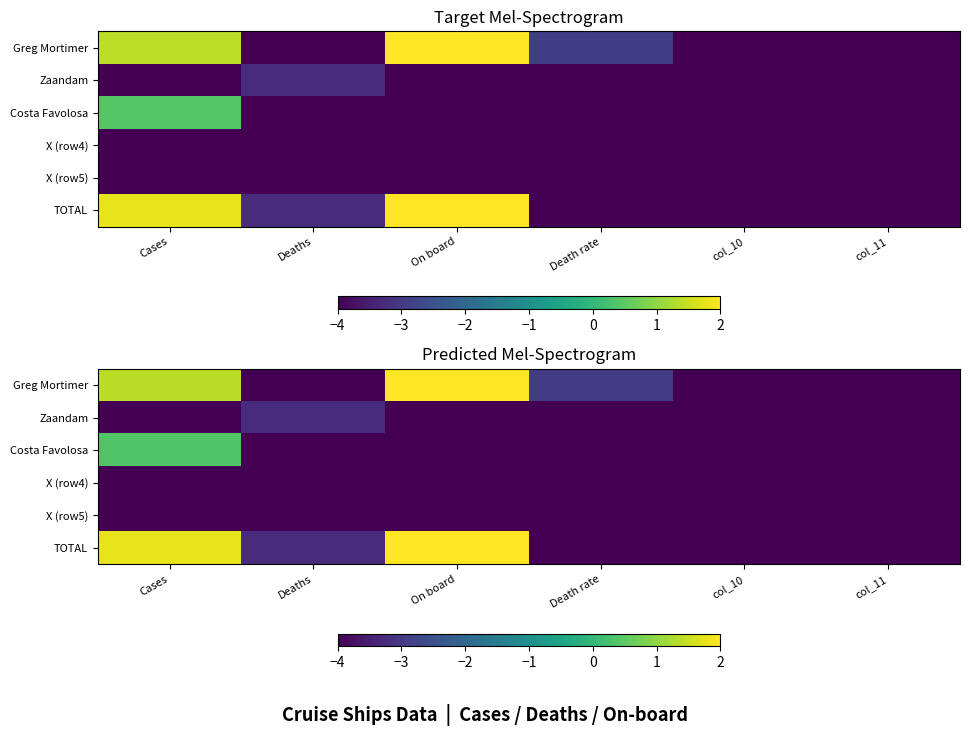

How many positive values does the Greg Mortimer series have?

2